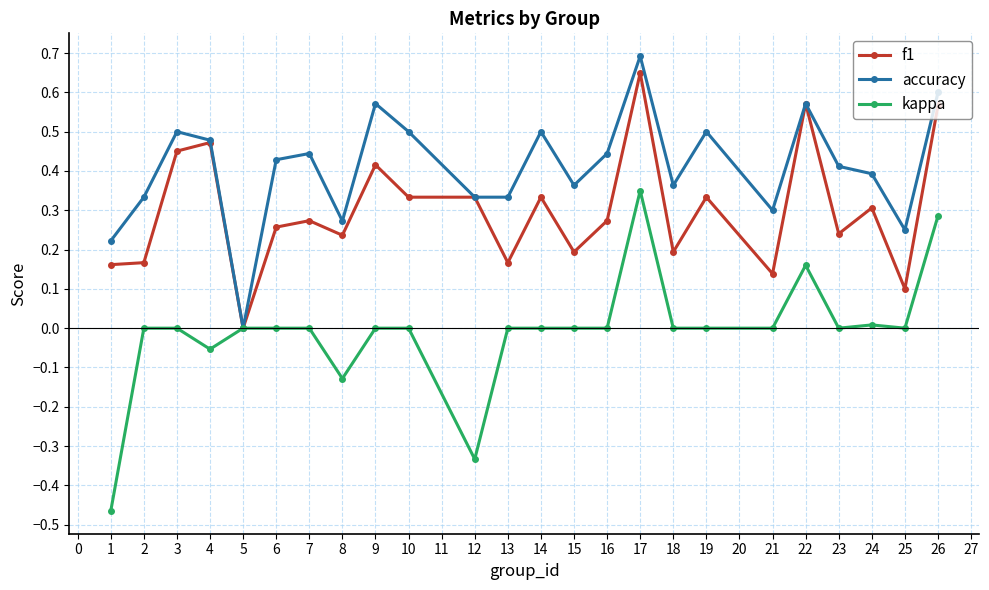

Does the chart have visible grid lines?

Yes